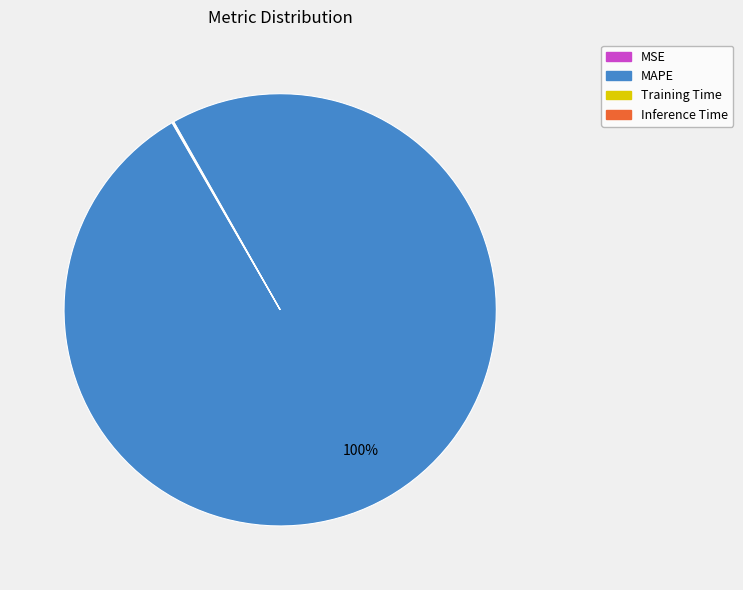

To the nearest percent, what portion does MAPE represent?

100%